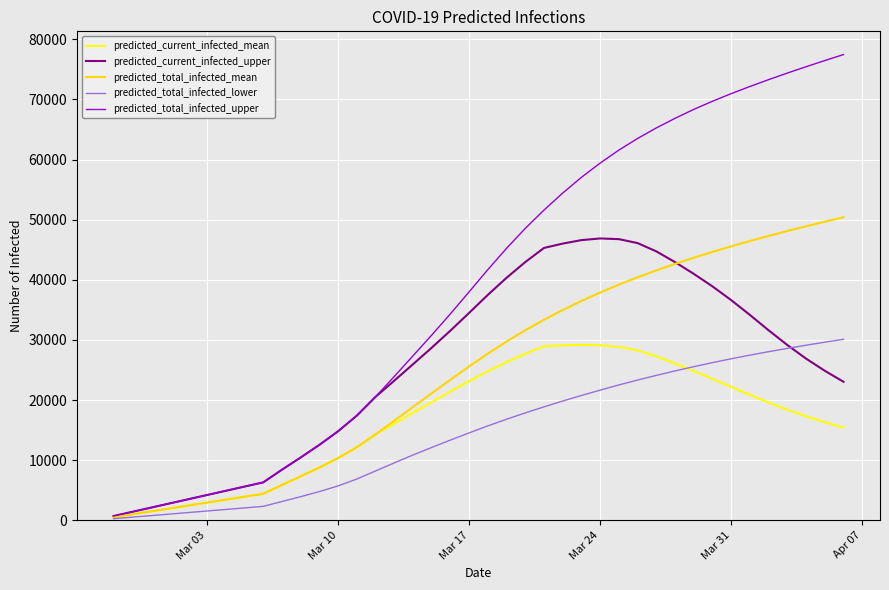

Which series has the largest total across all categories?

predicted_total_infected_upper